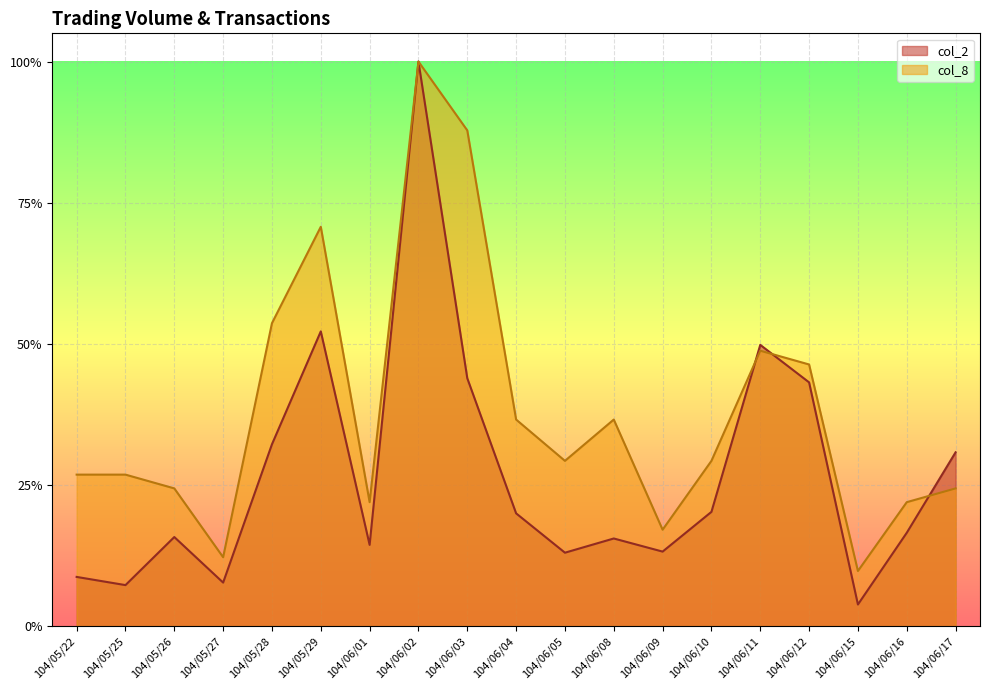

Rank the series by their average value, from lowest to highest.

col_2, col_8